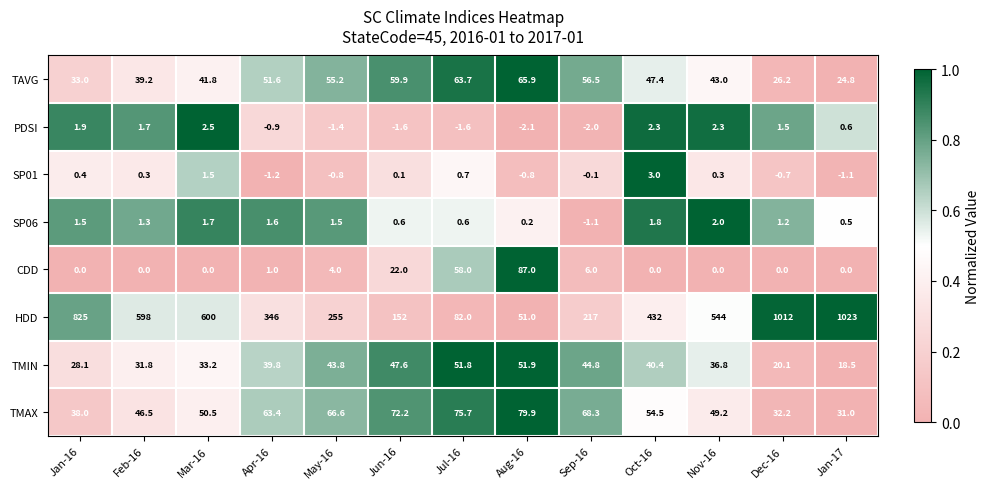

Which series has the largest total across all categories?

HDD